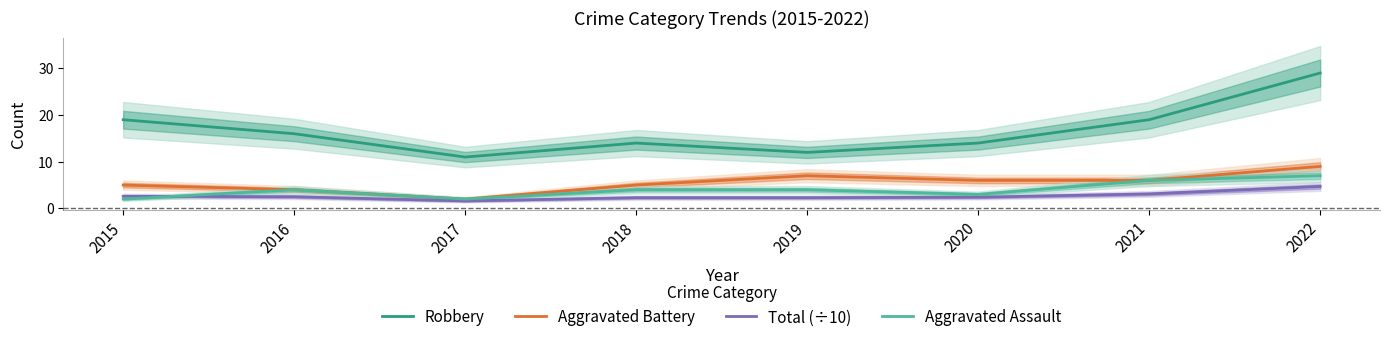

How many Aggravated Battery values are between 5 and 7?

5